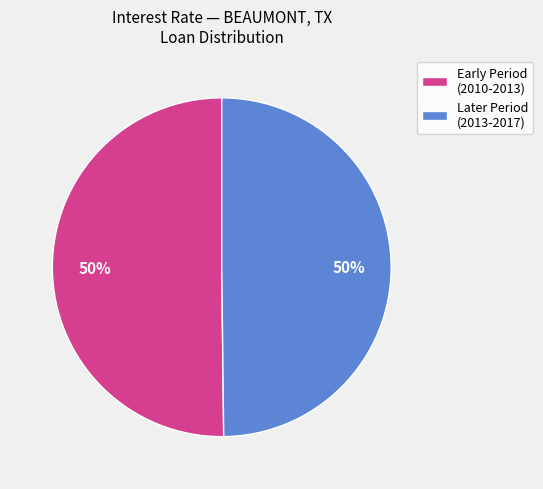

True or false: Later Period (2013-2017) accounts for 36% of the total.

False